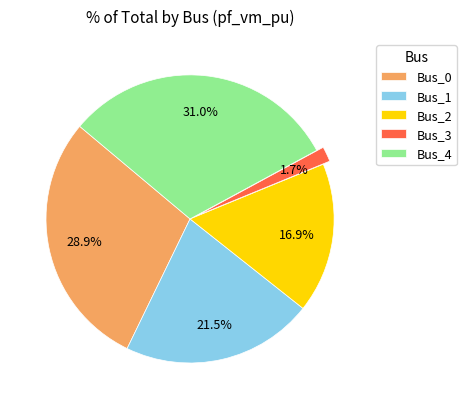

To the nearest percent, what is the combined percentage of Bus_2 and Bus_4?

48%